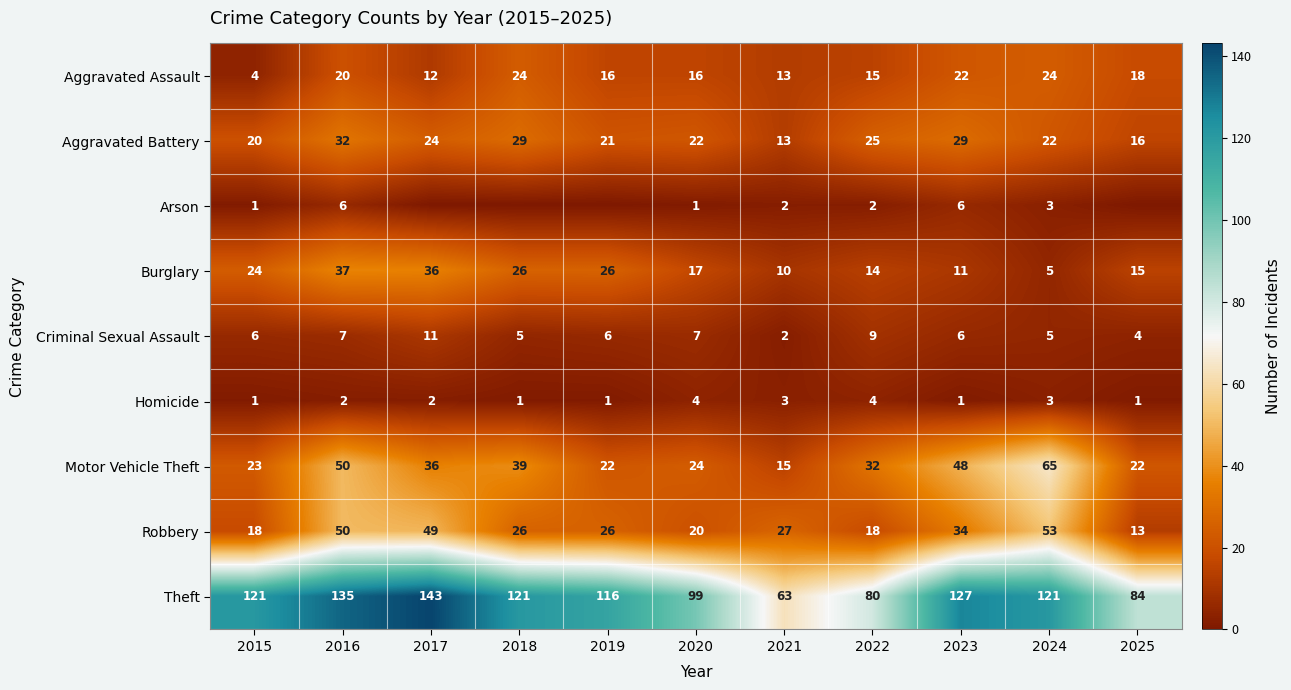

What is the difference between the Aggravated Assault values at 2024 and 2020?

8